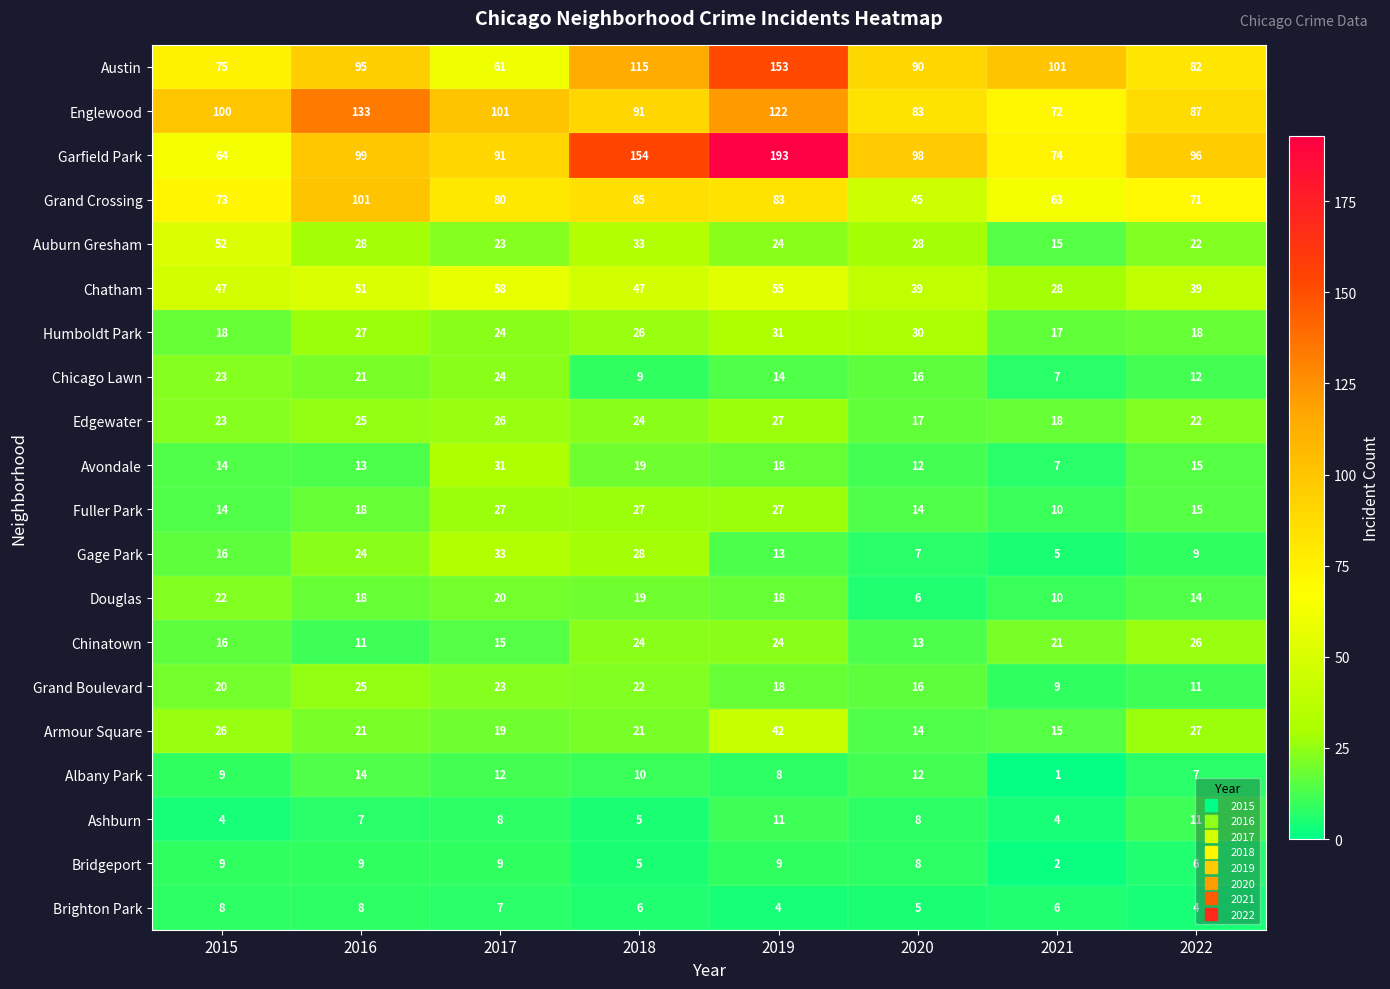

The Humboldt Park series shows 24 at 2017. True or false?

True